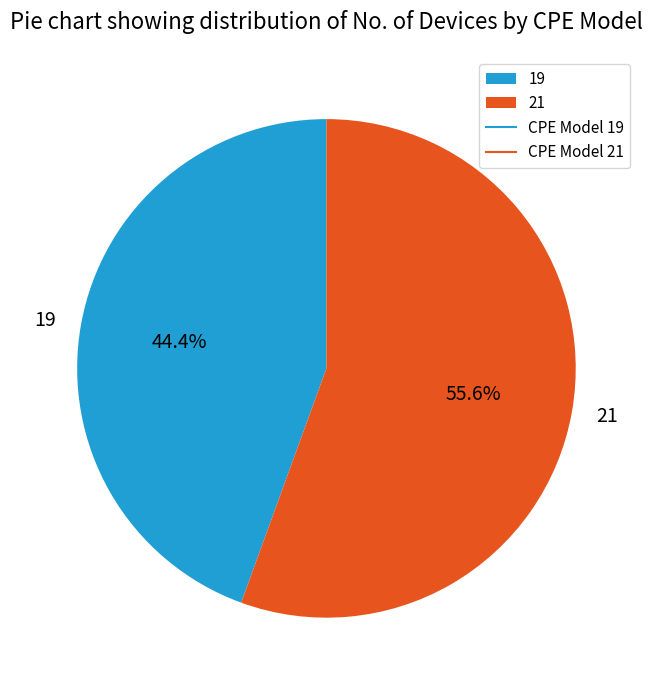

Which slice is the smallest?

19